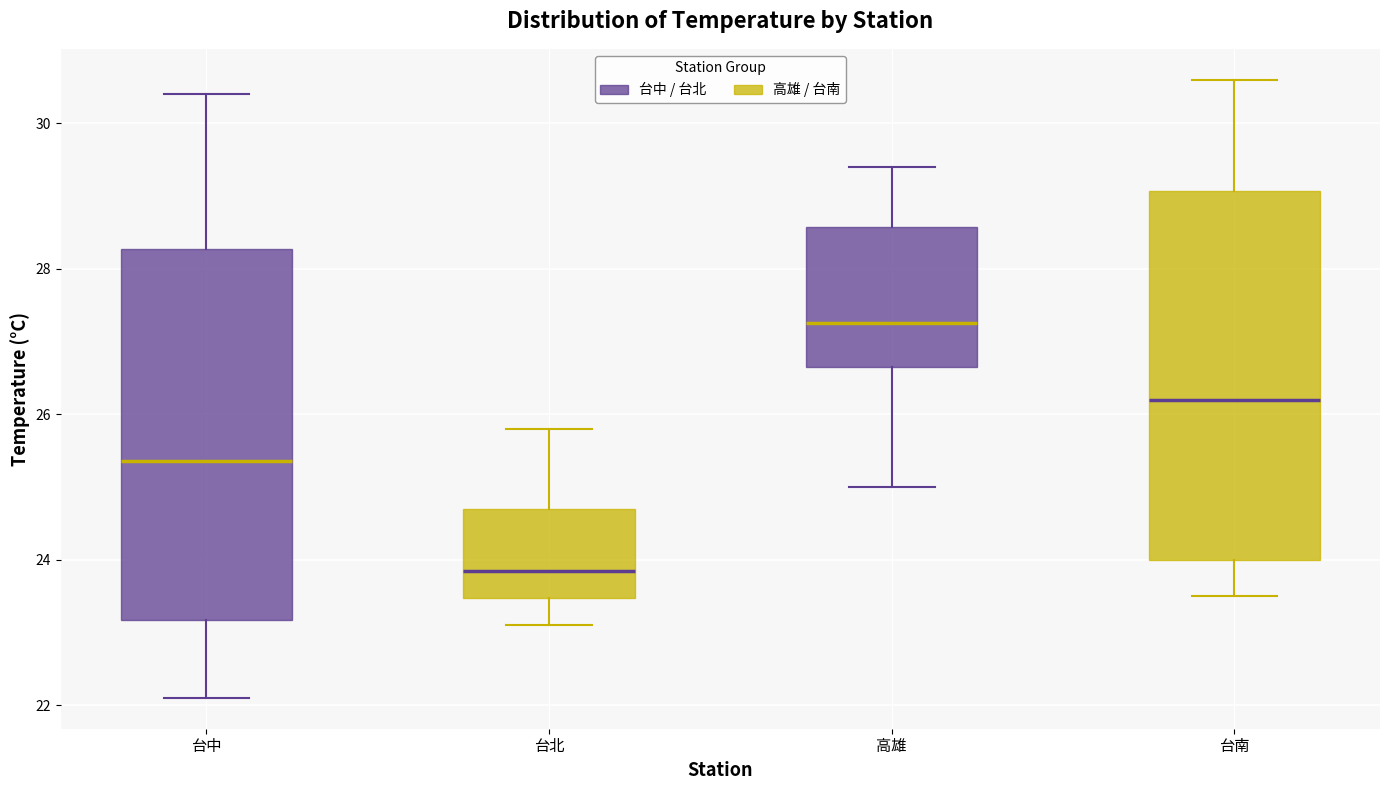

Where is the lower edge of the box for 台中 on the y-axis? The values are not printed on the chart, so give them approximately, as read against the axis.

23.2